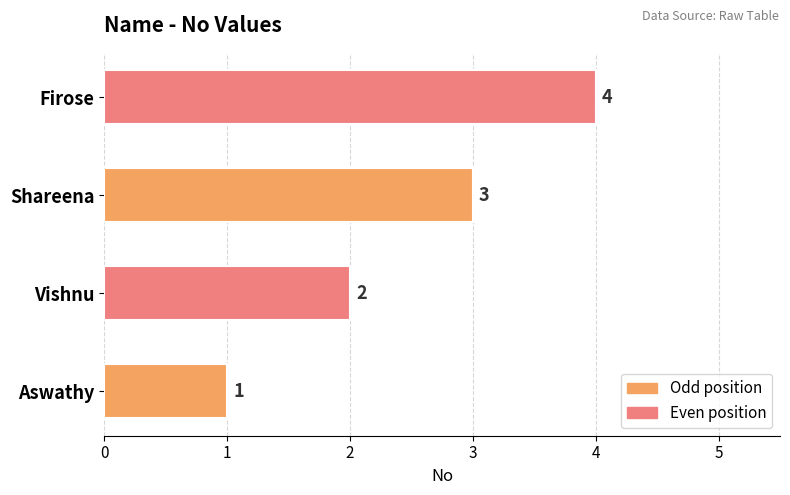

How many distinct data groups are displayed?

1